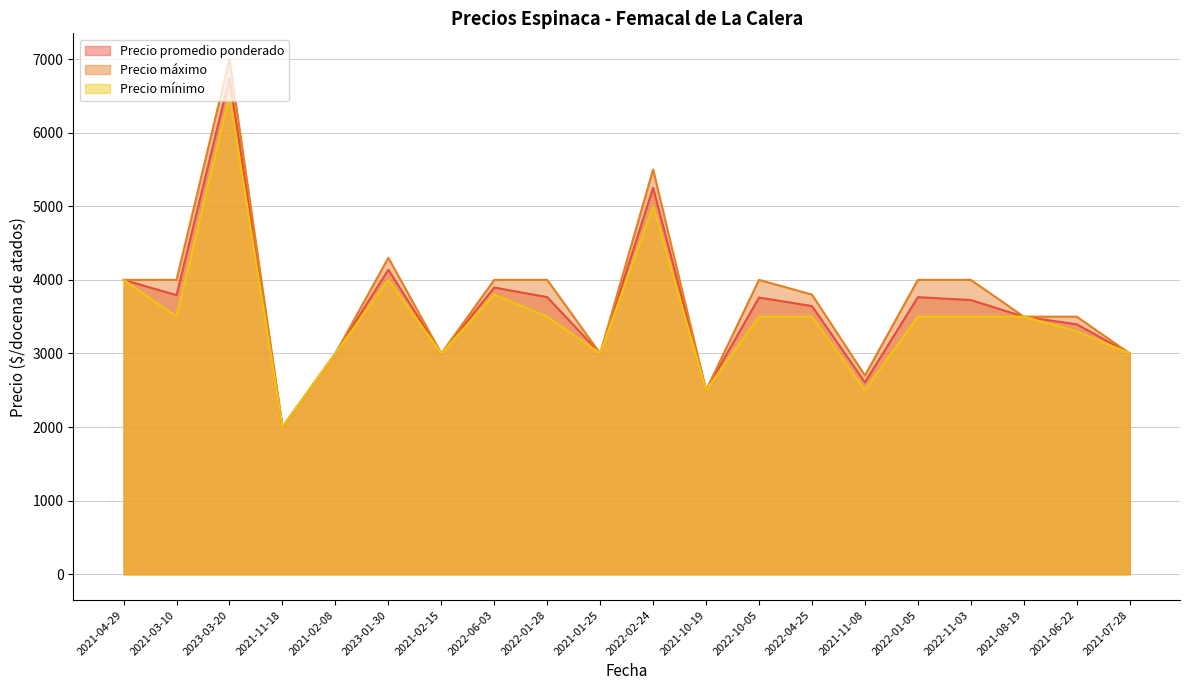

Reading left to right, what are all the values shown in this chart?

Precio promedio ponderado: 4000	3792	6741	2000	3000	4138	3000	3896	3765	3000	5250	2500	3760	3644	2607	3765	3726	3500	3396	3000
Precio máximo: 4000	4000	7000	2000	3000	4300	3000	4000	4000	3000	5500	2500	4000	3800	2700	4000	4000	3500	3500	3000
Precio mínimo: 4000	3500	6500	2000	3000	4000	3000	3800	3500	3000	5000	2500	3500	3500	2500	3500	3500	3500	3300	3000